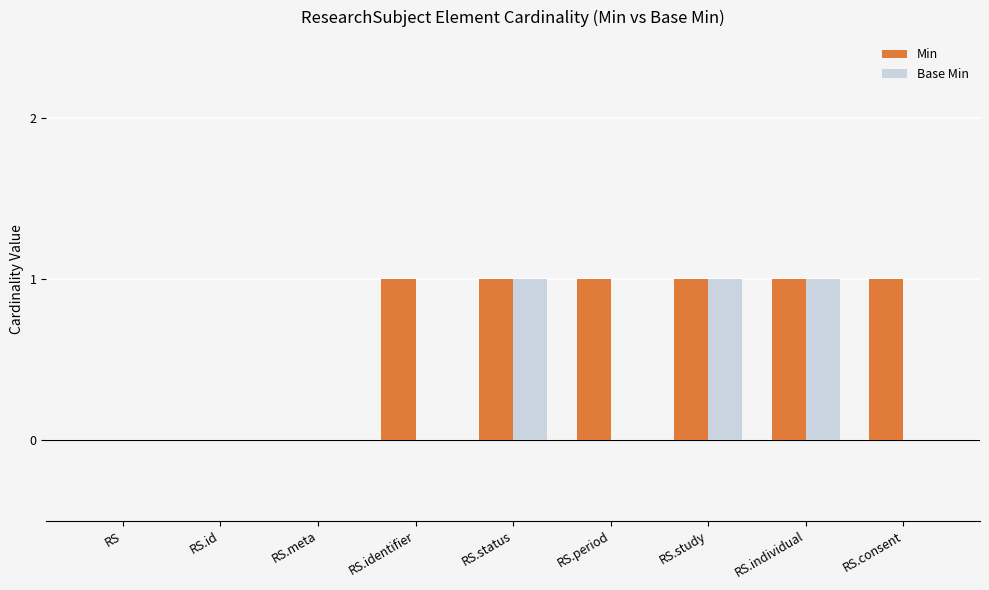

How many distinct data groups are displayed?

2